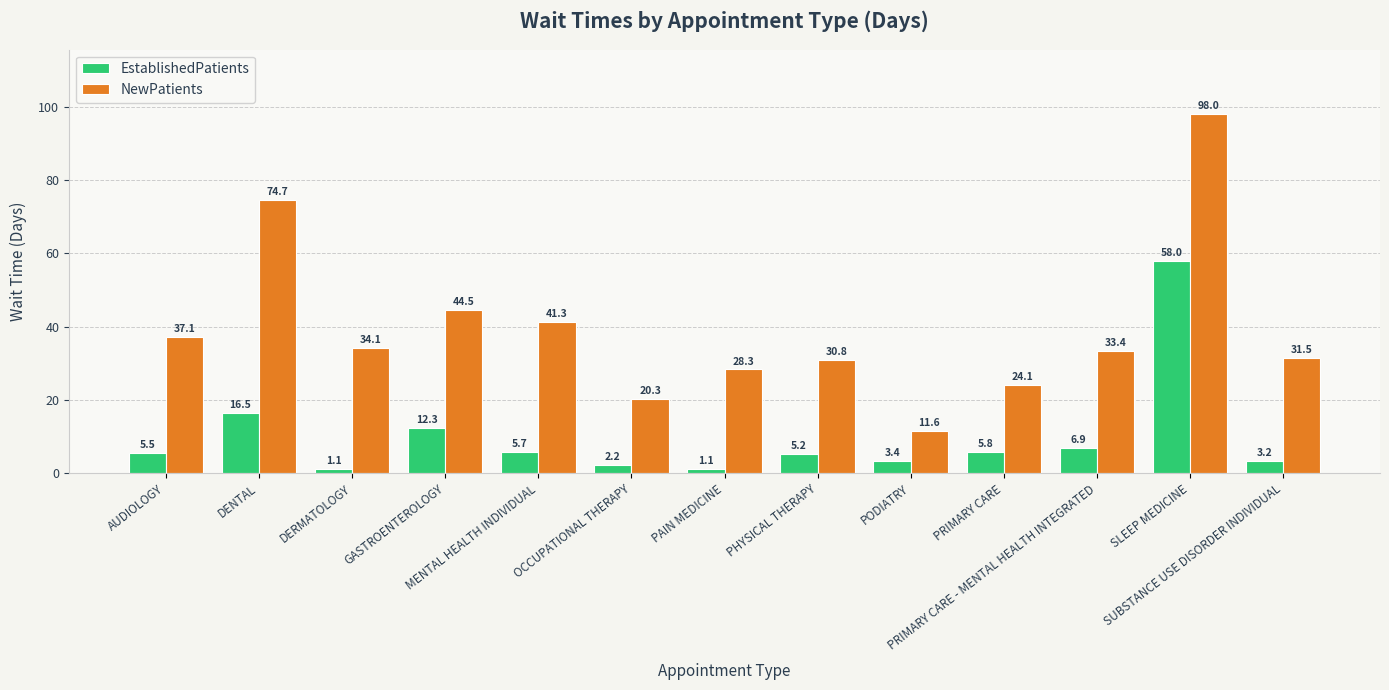

What is the sum of all EstablishedPatients values?

126.9